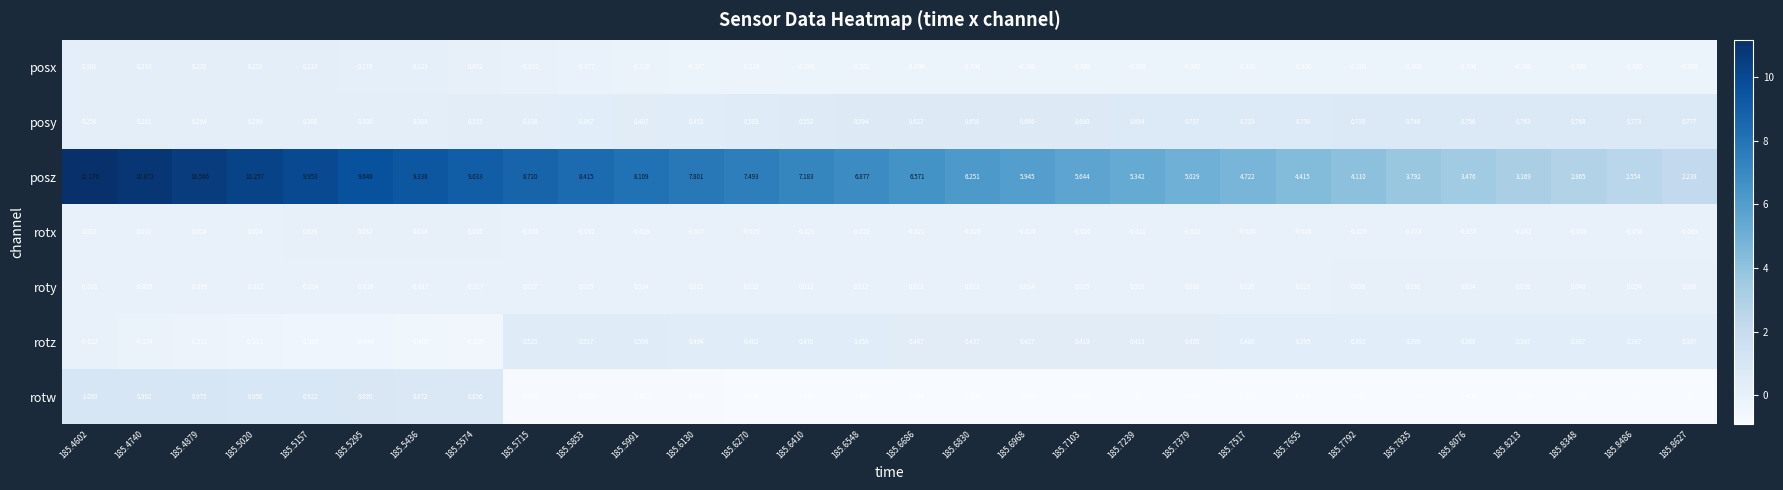

Which category has the highest value across all series?

185.4602